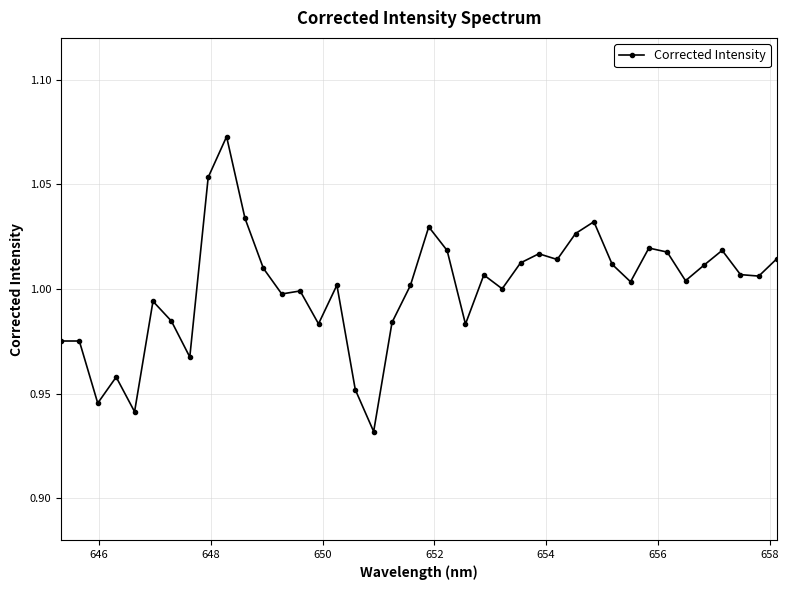

True or false: the data has more than 0 interior local peaks.

True